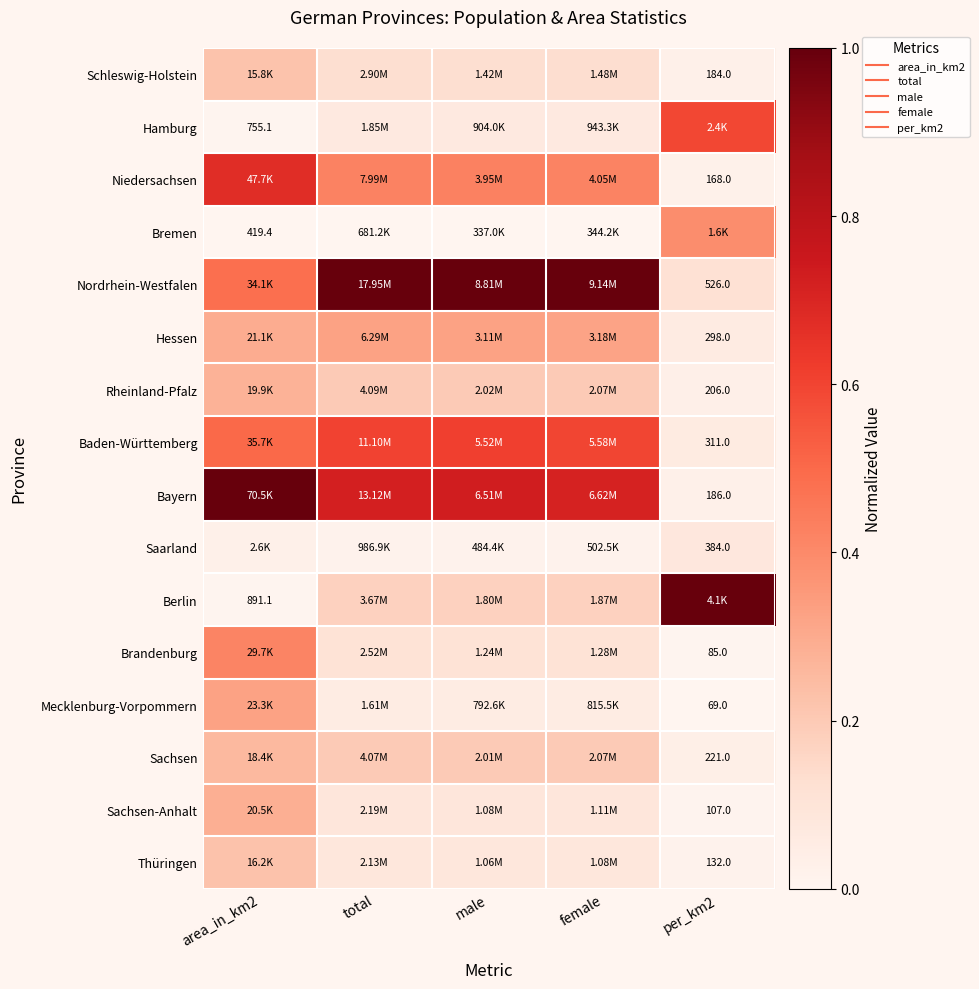

The value of Bremen at male is -0.2. True or false?

False